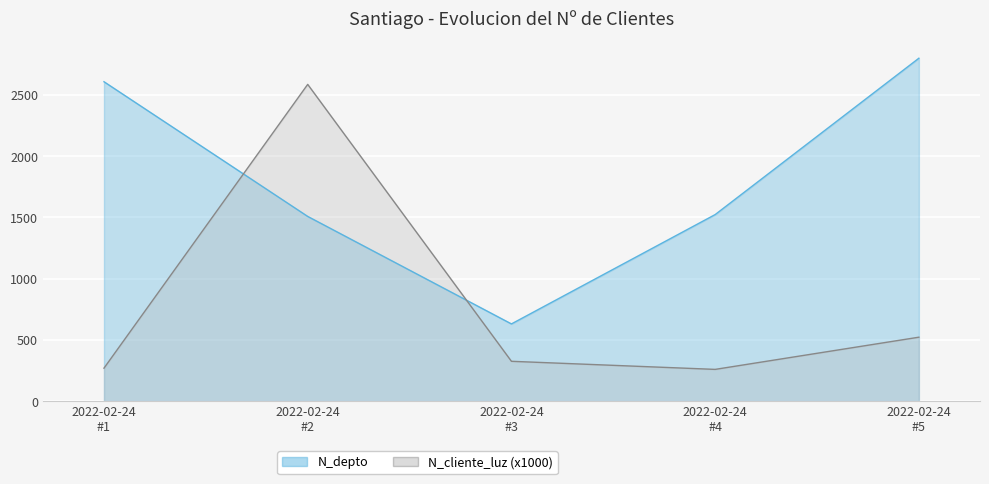

After their last crossing, which series has the higher values: N_depto or N_cliente_luz?

N_depto